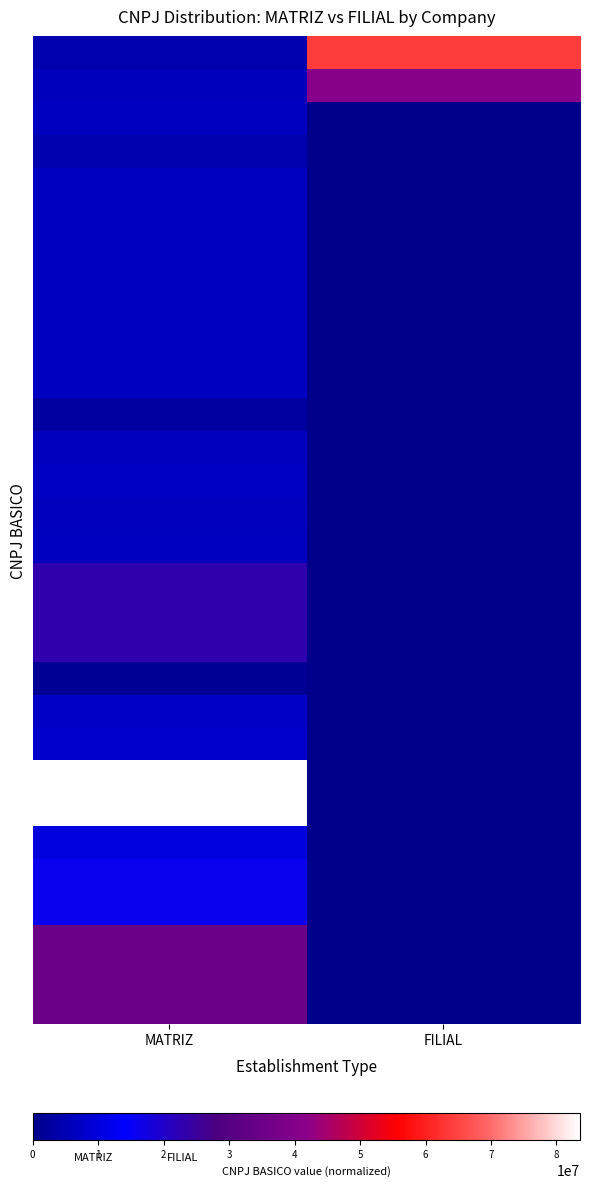

At which category does the chart reach its minimum across all series?

FILIAL